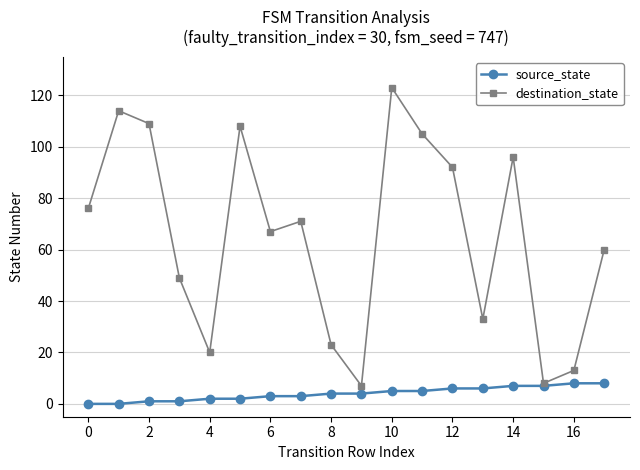

List the series in order of their peak value, lowest first.

source_state, destination_state